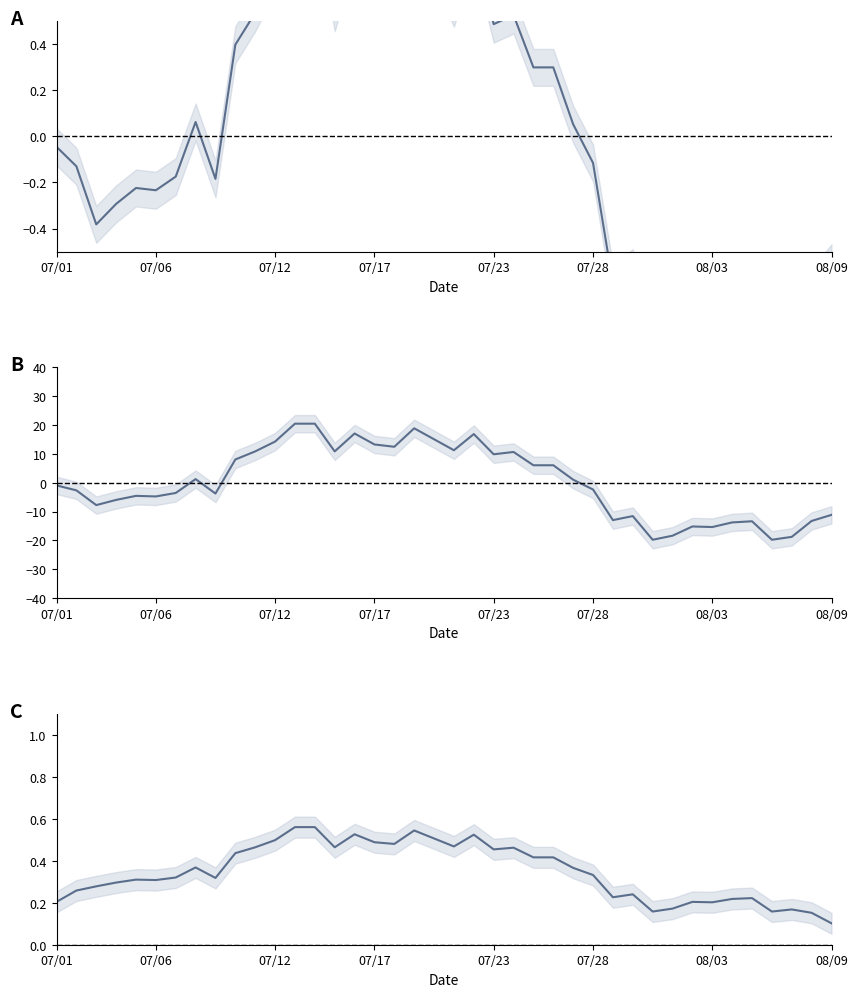

Between 07/12 and 07/01, which is larger?

07/12